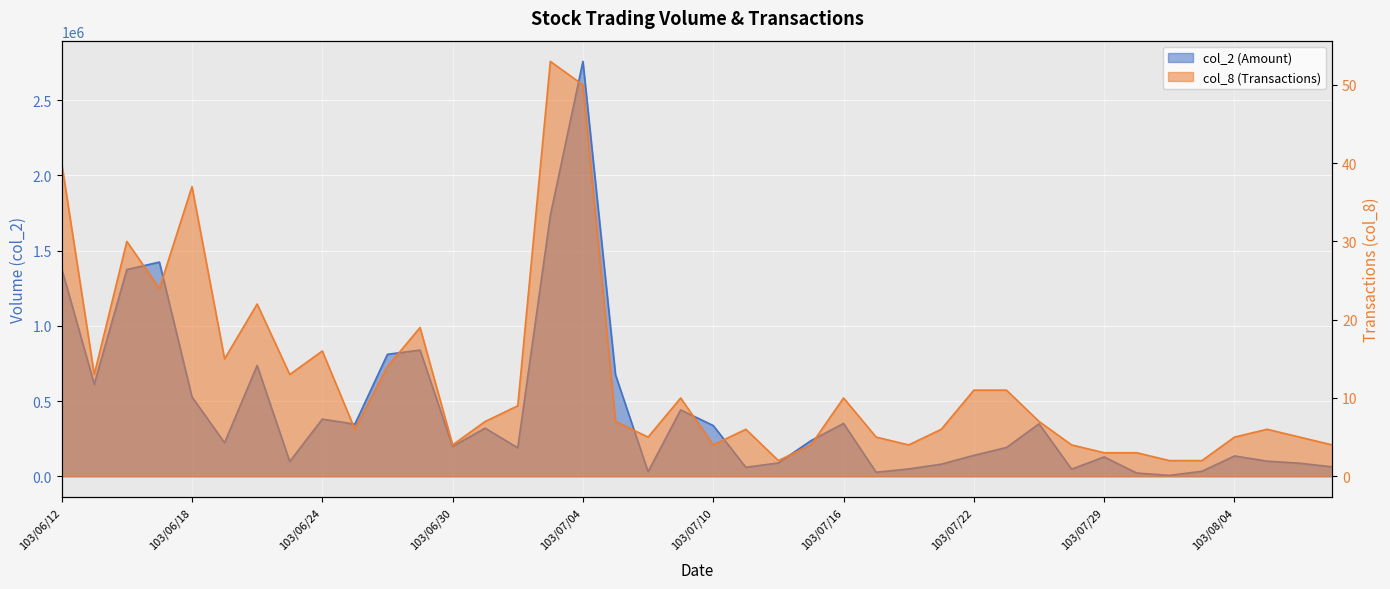

In col_2, how many points are lower than both neighbors (excluding endpoints)?

11